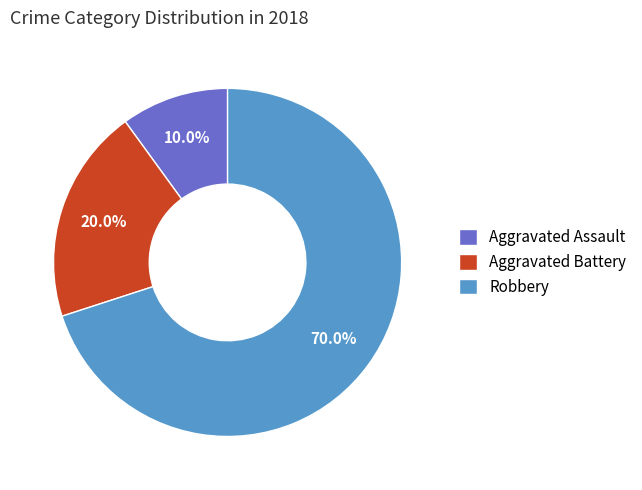

To the nearest percent, what is the combined percentage of Robbery and Aggravated Assault?

80%